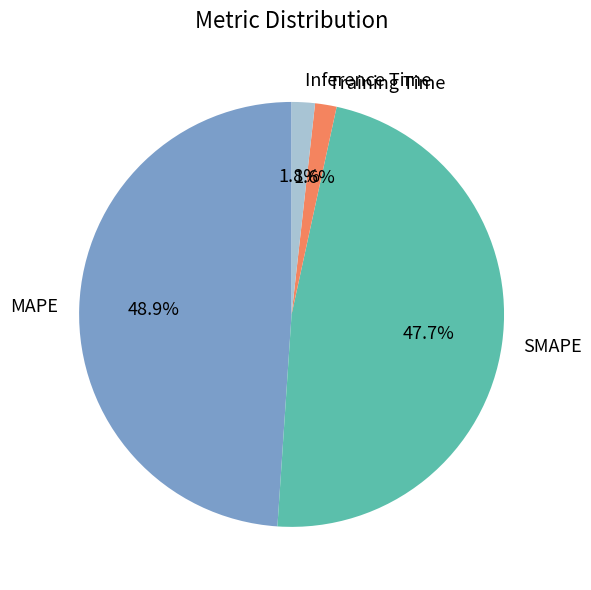

To the nearest percent, what portion does Training Time represent?

2%